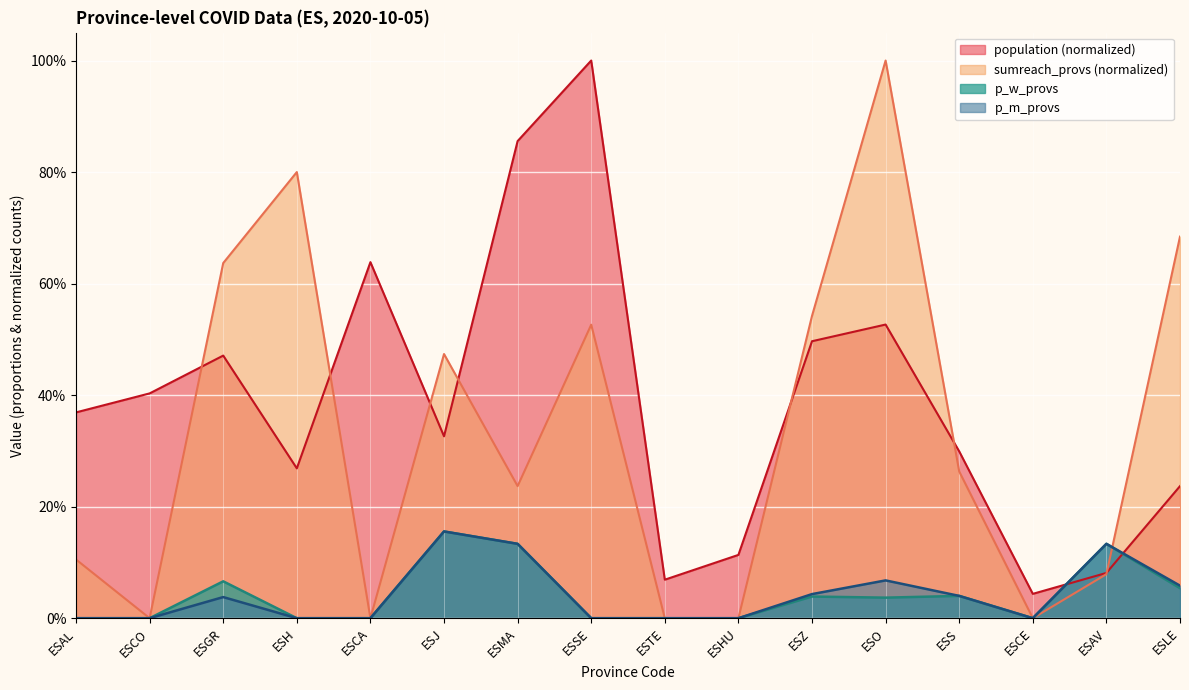

What is the difference between the maximum and second lowest values in the sumreach_provs series?

1.0